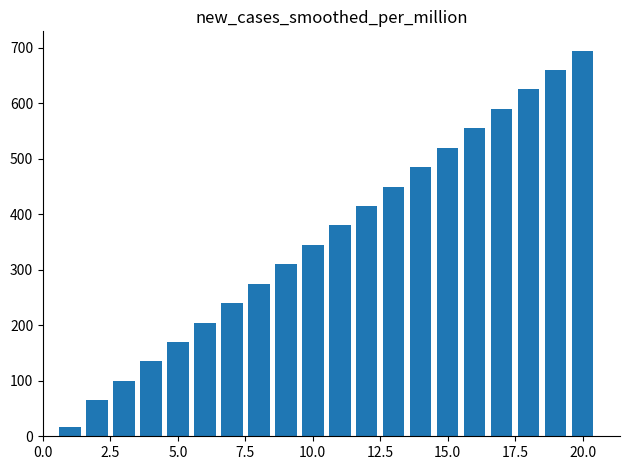

What is the sum of all values?

7237